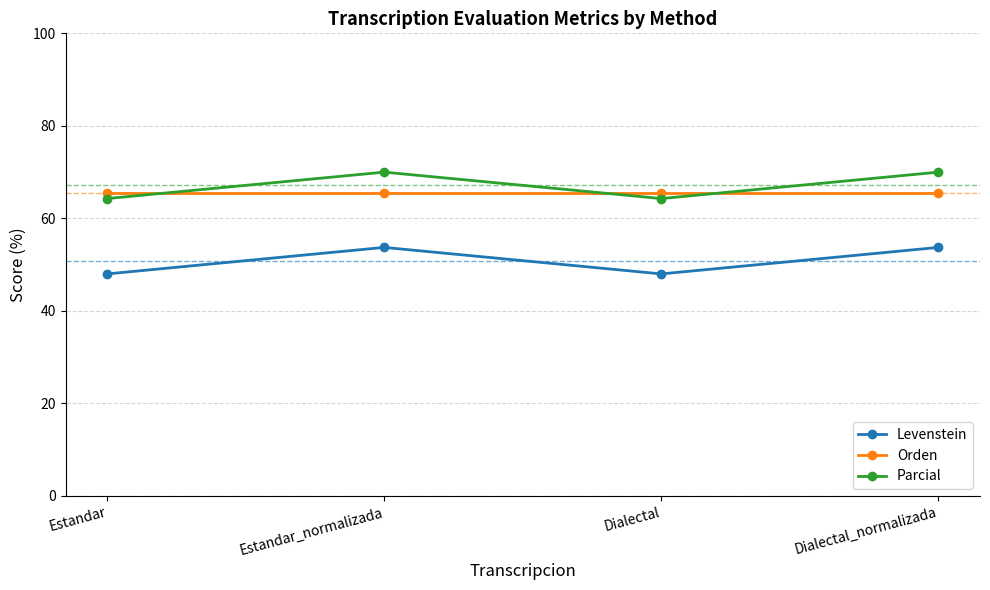

What is the value of the Orden point at the 4th from the left?

65.4